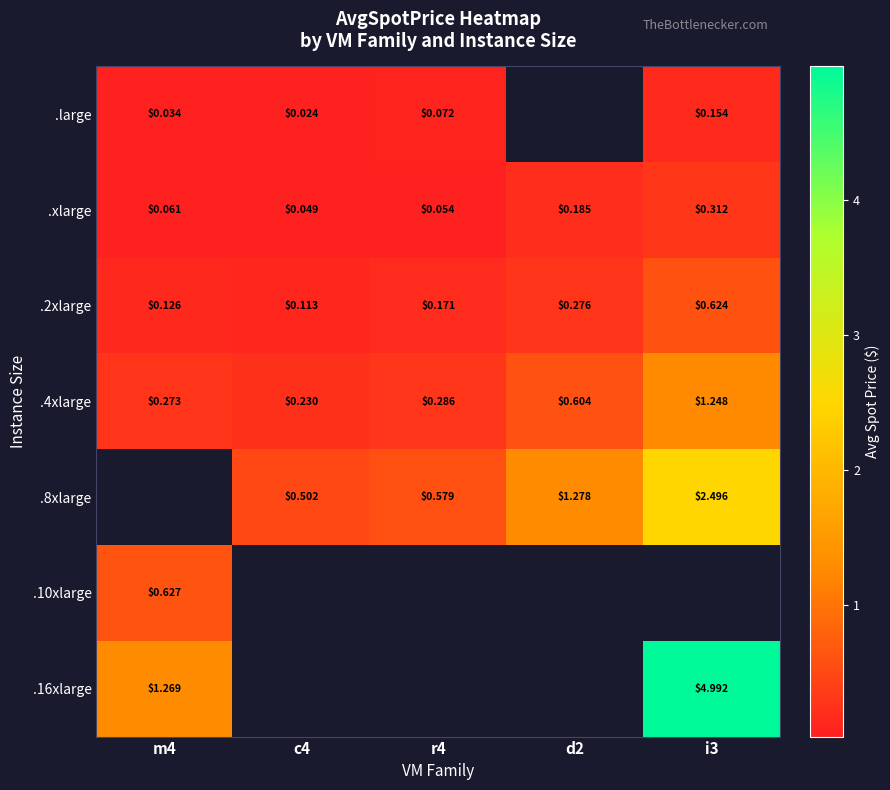

How many values in .16xlarge are above zero?

2